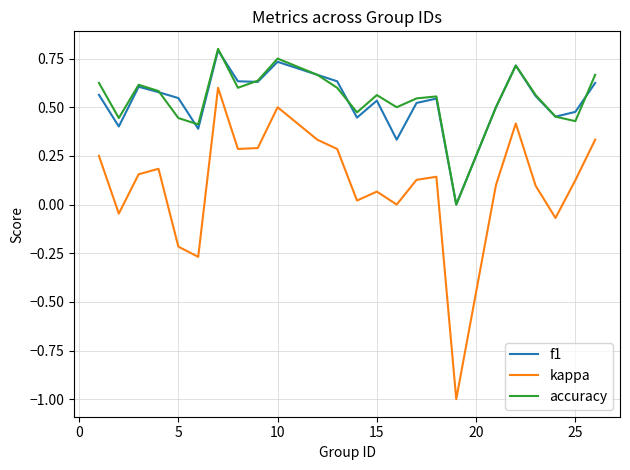

True or false: accuracy and kappa cross at least once.

False